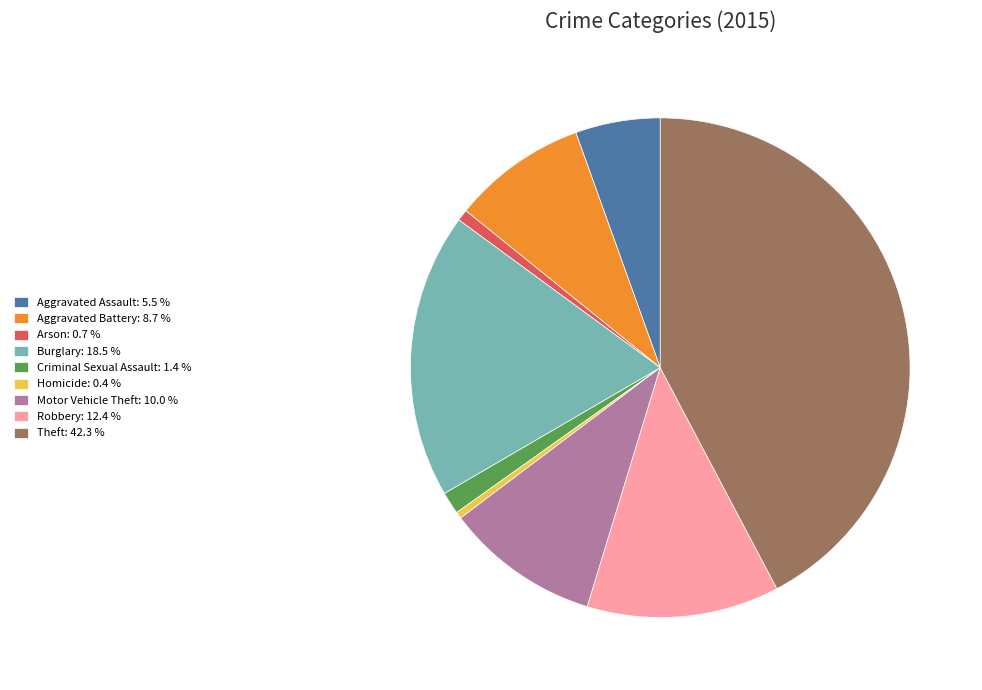

Do Robbery: 12.4 % and Criminal Sexual Assault: 1.4 % together represent more than half of the pie?

No